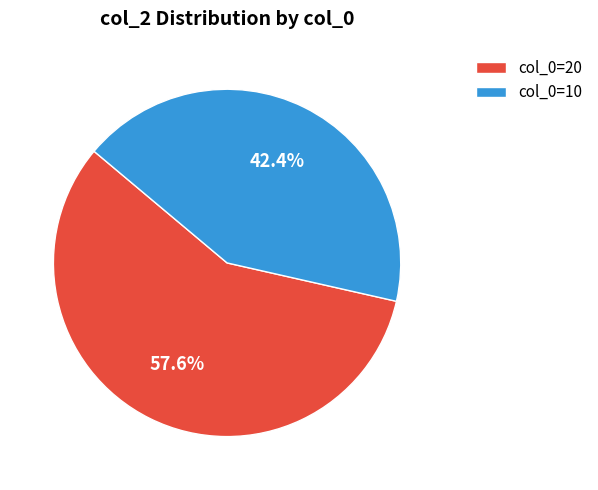

Which slice represents more than half of the pie?

col_0=20